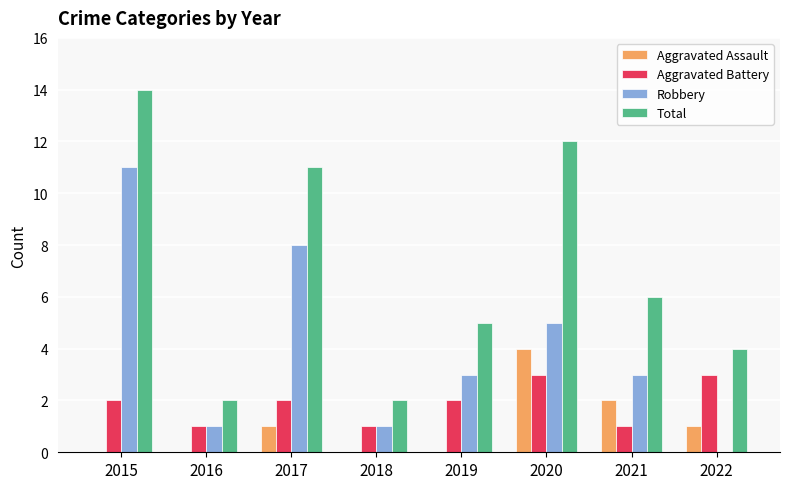

True or false: Aggravated Assault has a value of 1 at 2022.

True